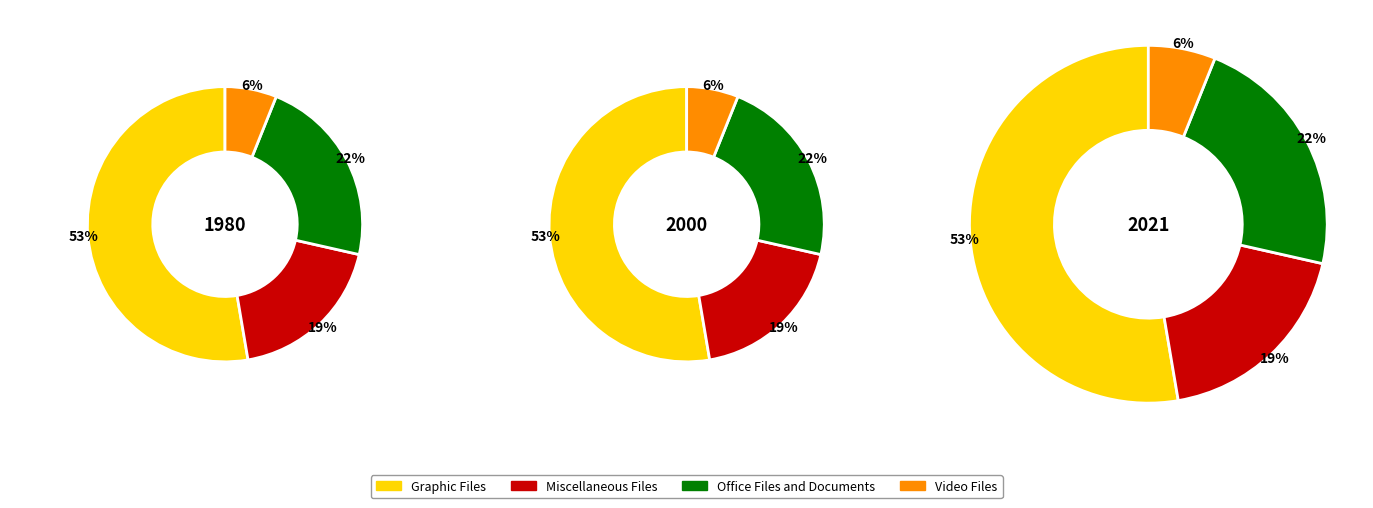

Does Video Files represent more than half of the total?

No